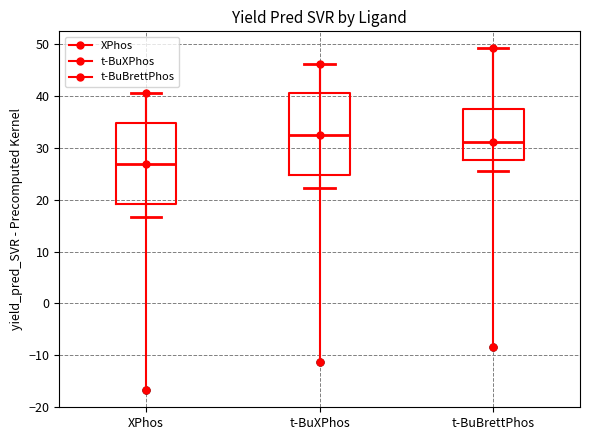

Where does the lower whisker of the box for t-BuXPhos end on the y-axis? The values are not printed on the chart, so give them approximately, as read against the axis.

22